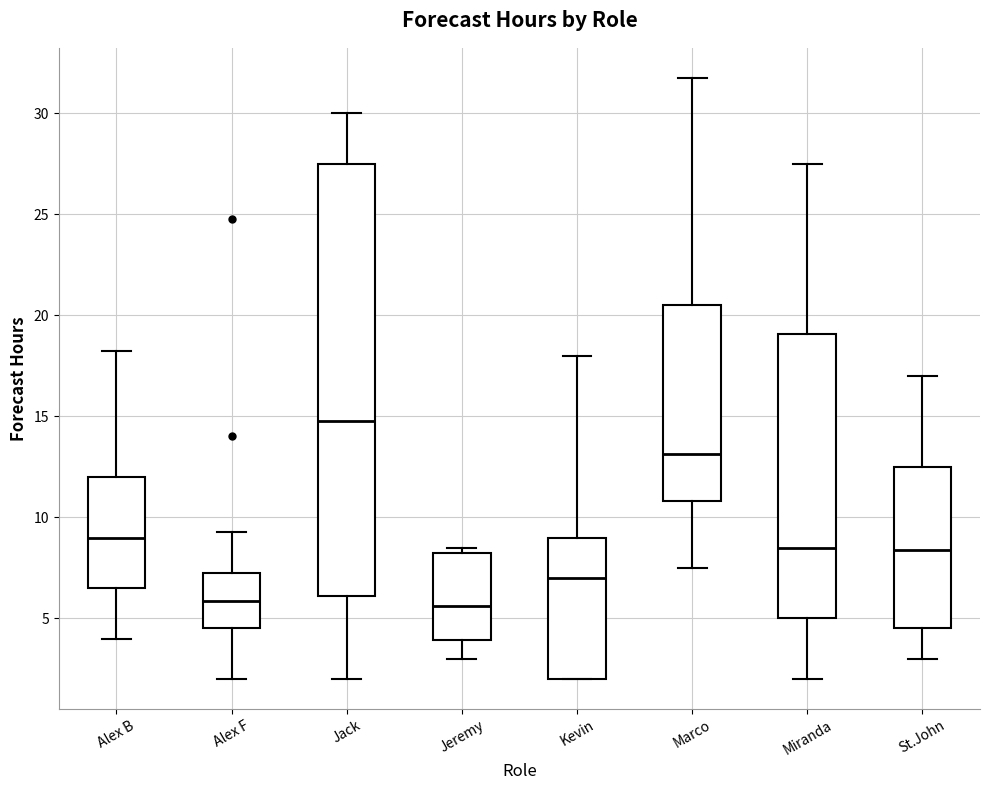

Reading left to right, transcribe this box plot: for each box, give where its median line is, the range the box spans, and where its two whiskers end, as read against the y-axis. The values are not printed on the chart, so give them approximately, as read against the axis.

Alex B: median 9.0, box 6.5 to 12.0, whiskers 4.0 to 18.5
Alex F: median 6.0, box 4.5 to 7.5, whiskers 2.0 to 9.5
Jack: median 15.0, box 6.0 to 27.5, whiskers 2.0 to 30.0
Jeremy: median 5.5, box 4.0 to 8.5, whiskers 3.0 to 8.5 (just above the box's upper edge)
Kevin: median 7.0, box 2.0 to 9.0, whiskers 2.0 to 18.0
Marco: median 13.0, box 11.0 to 20.5, whiskers 7.5 to 32.0
Miranda: median 8.5, box 5.0 to 19.0, whiskers 2.0 to 27.5
St.John: median 8.5, box 4.5 to 12.5, whiskers 3.0 to 17.0